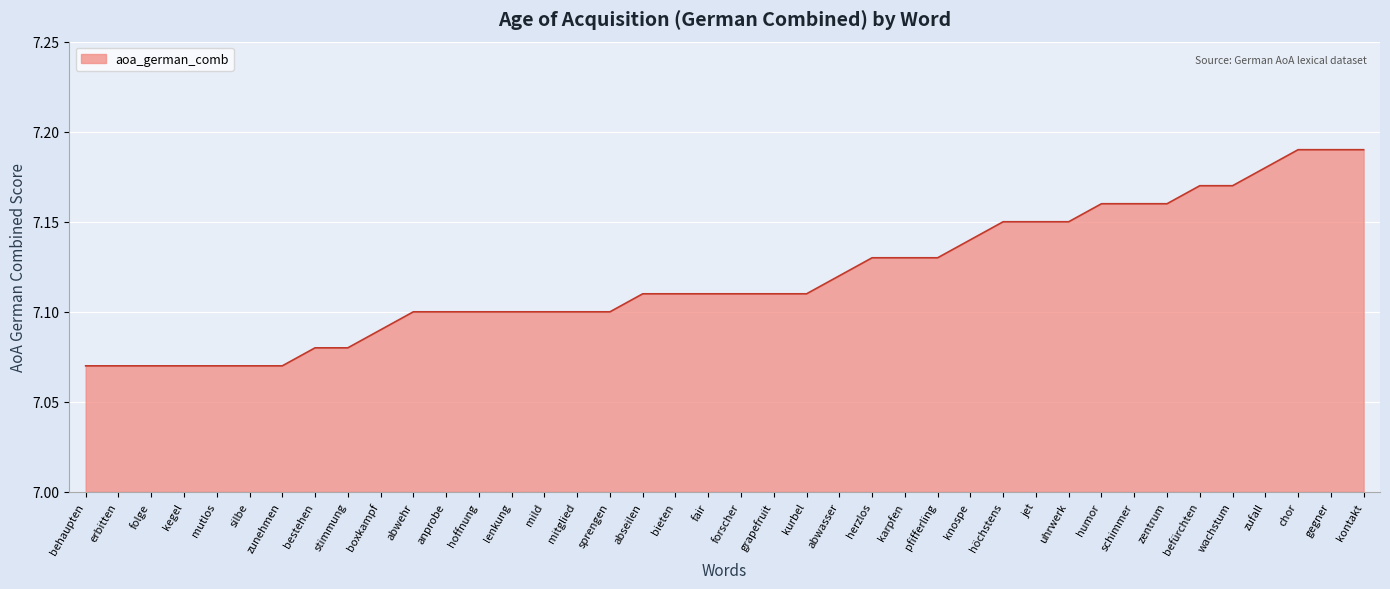

Does the chart have visible grid lines?

Yes